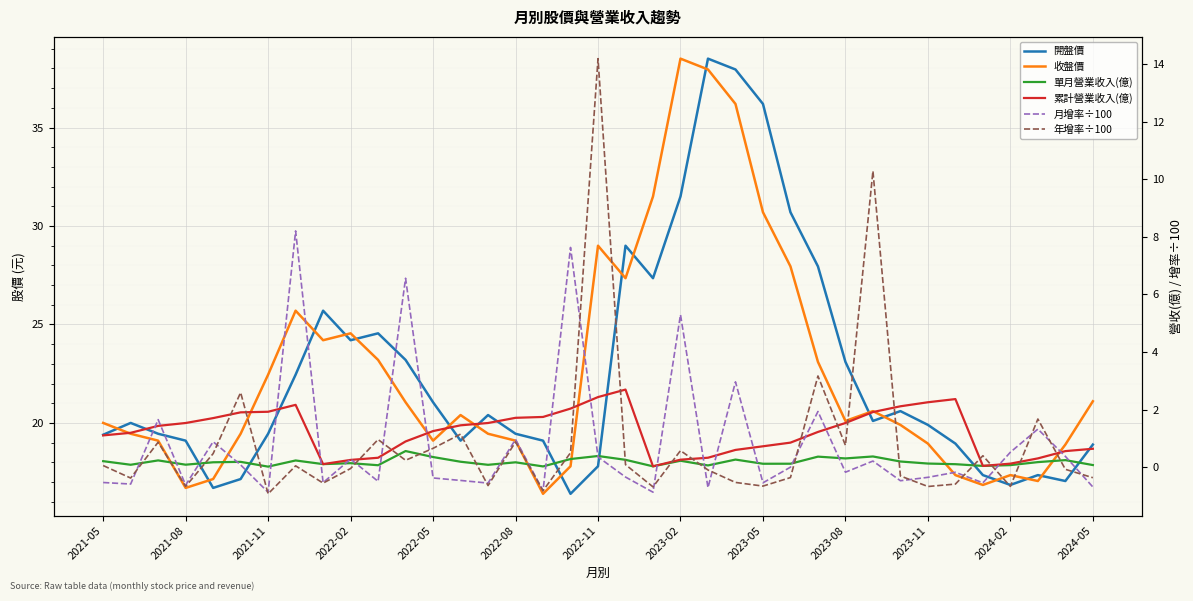

What are all the series names shown in the legend?

開盤價, 收盤價, 單月營業收入(億), 累計營業收入(億), 月增率÷100, 年增率÷100